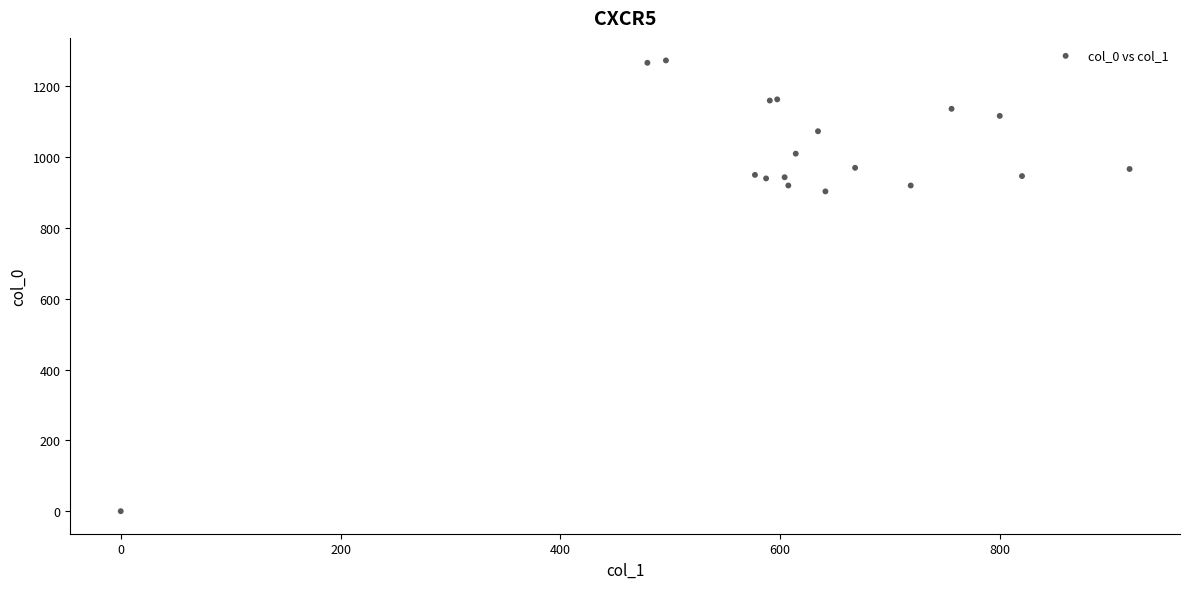

What Y value in the scatter plot is closest to 636?

903.3